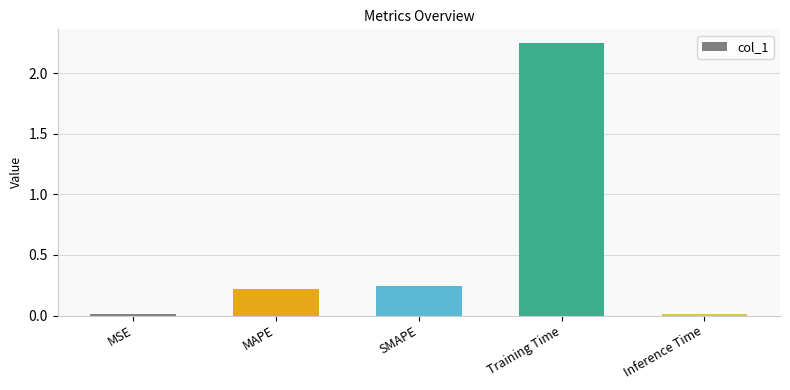

Between MAPE and Inference Time, which is larger?

MAPE